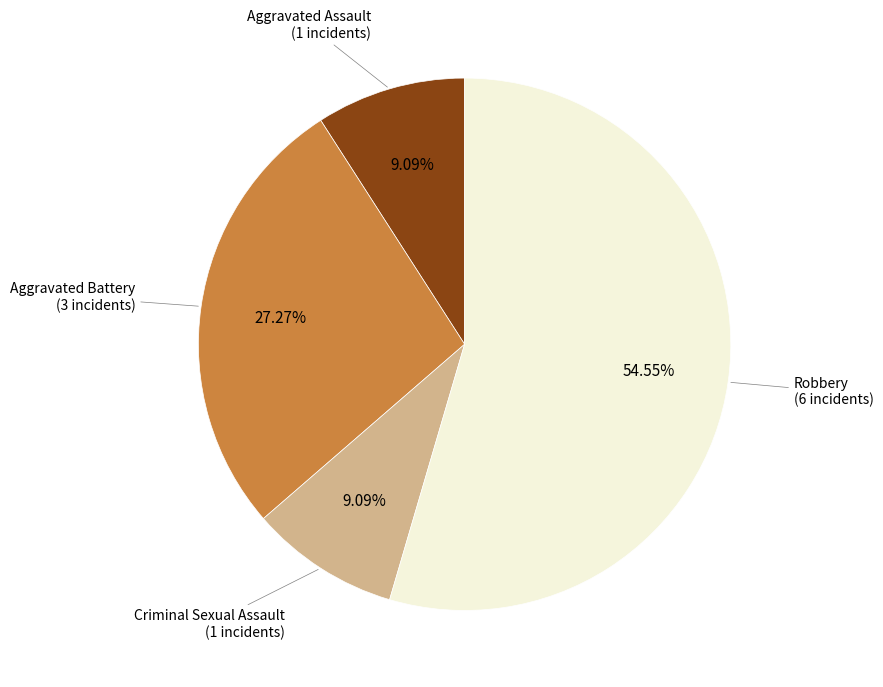

Is there a majority slice in this chart?

Yes